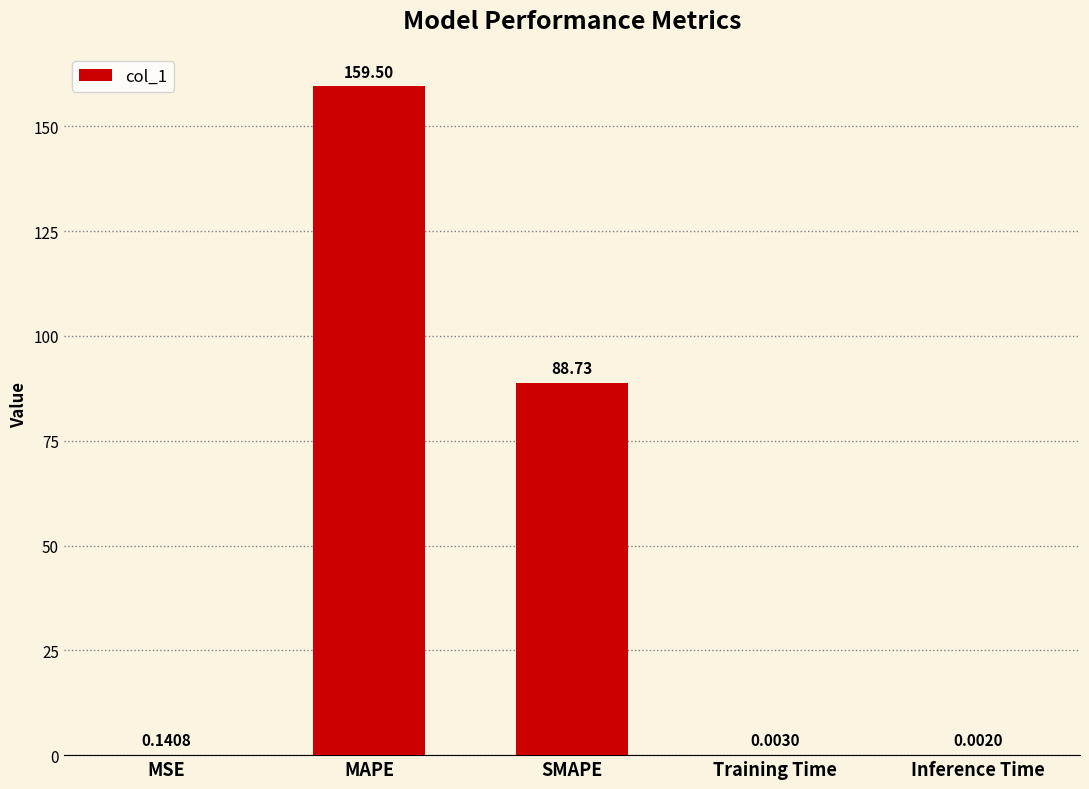

What is the sum of the values at MSE and SMAPE?

88.9